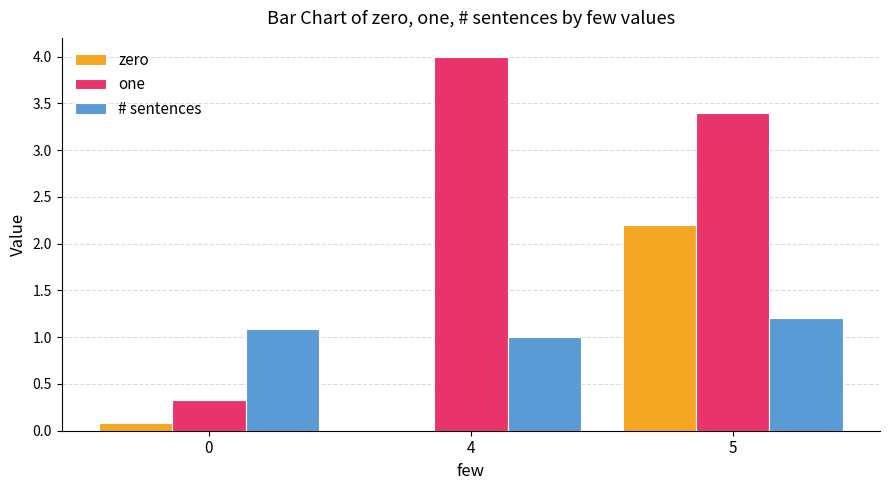

Reading right to left, what are all the values shown in this chart?

zero: 2.2	0.0	0.1
one: 3.4	4.0	0.3
# sentences: 1.2	1.0	1.1